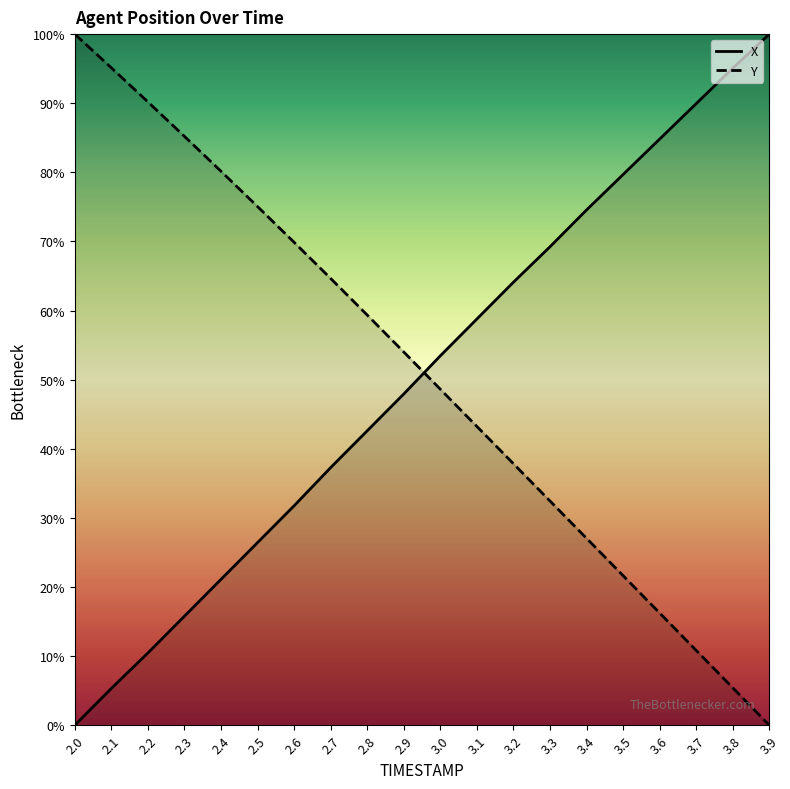

At which label does X first exceed 53?

3.0